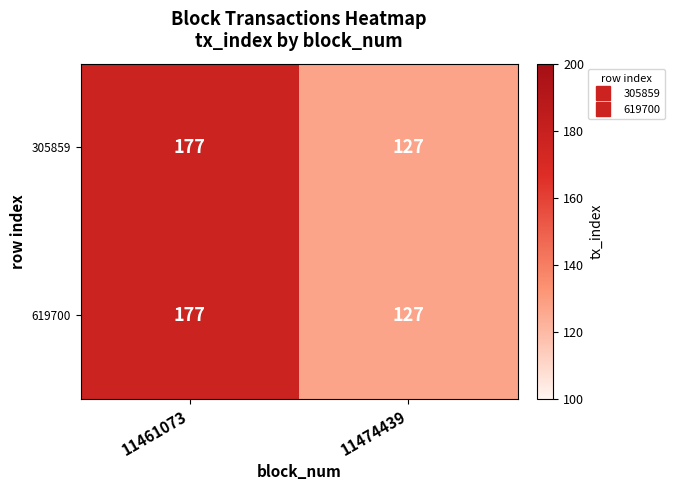

What is the smallest value displayed?

127